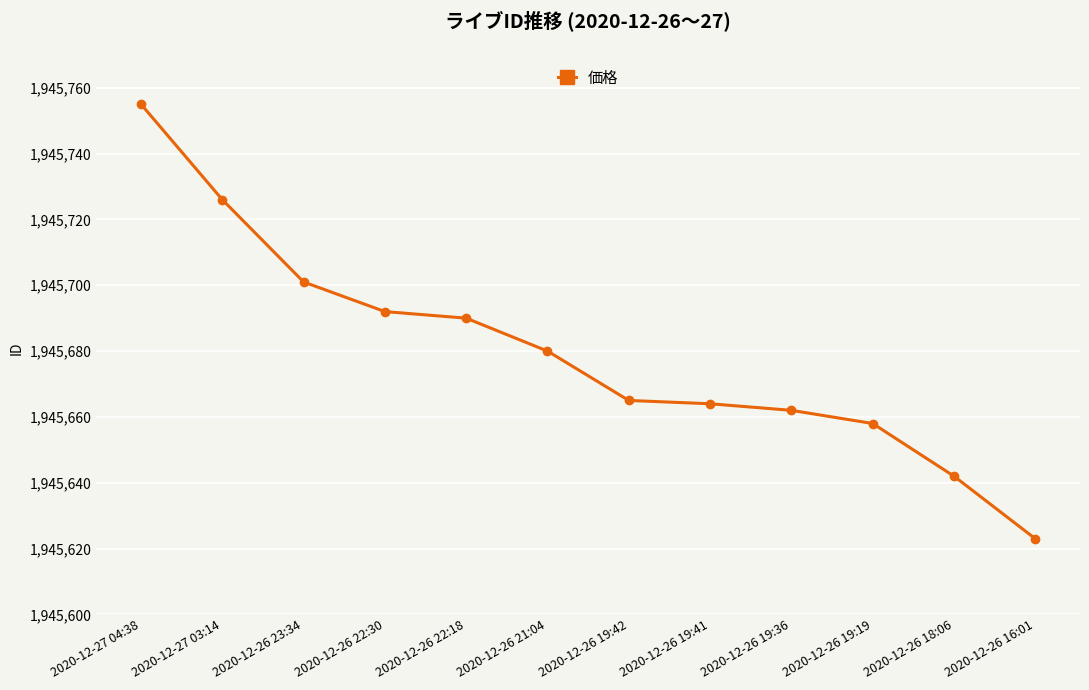

True or false: there are more than 2 points higher than both neighbors.

False